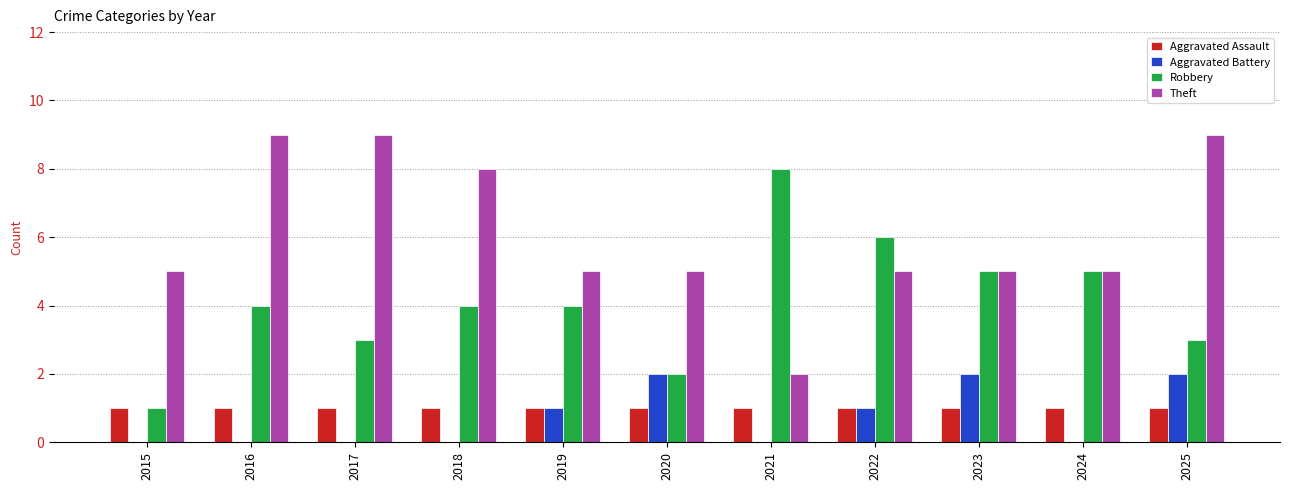

The Aggravated Battery series shows 0 at 2016. True or false?

True